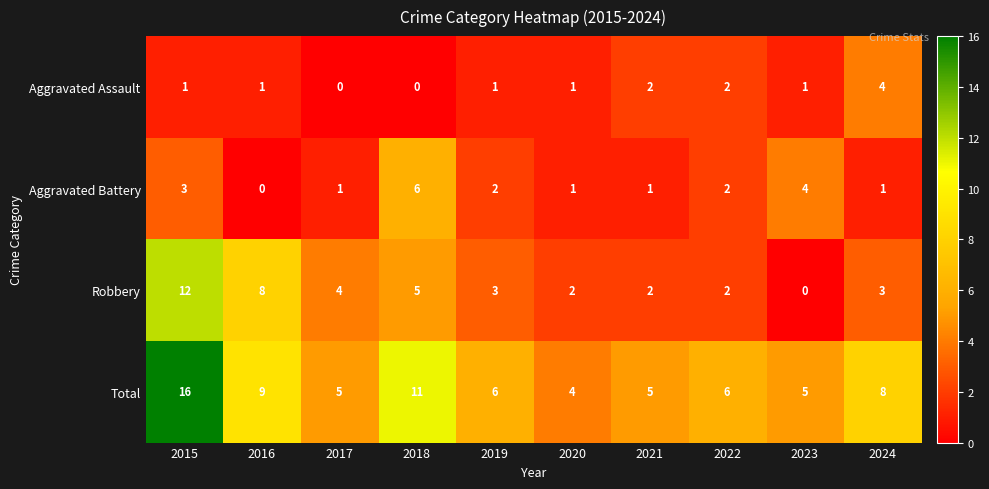

The Aggravated Assault series shows 2 at 2016. True or false?

False